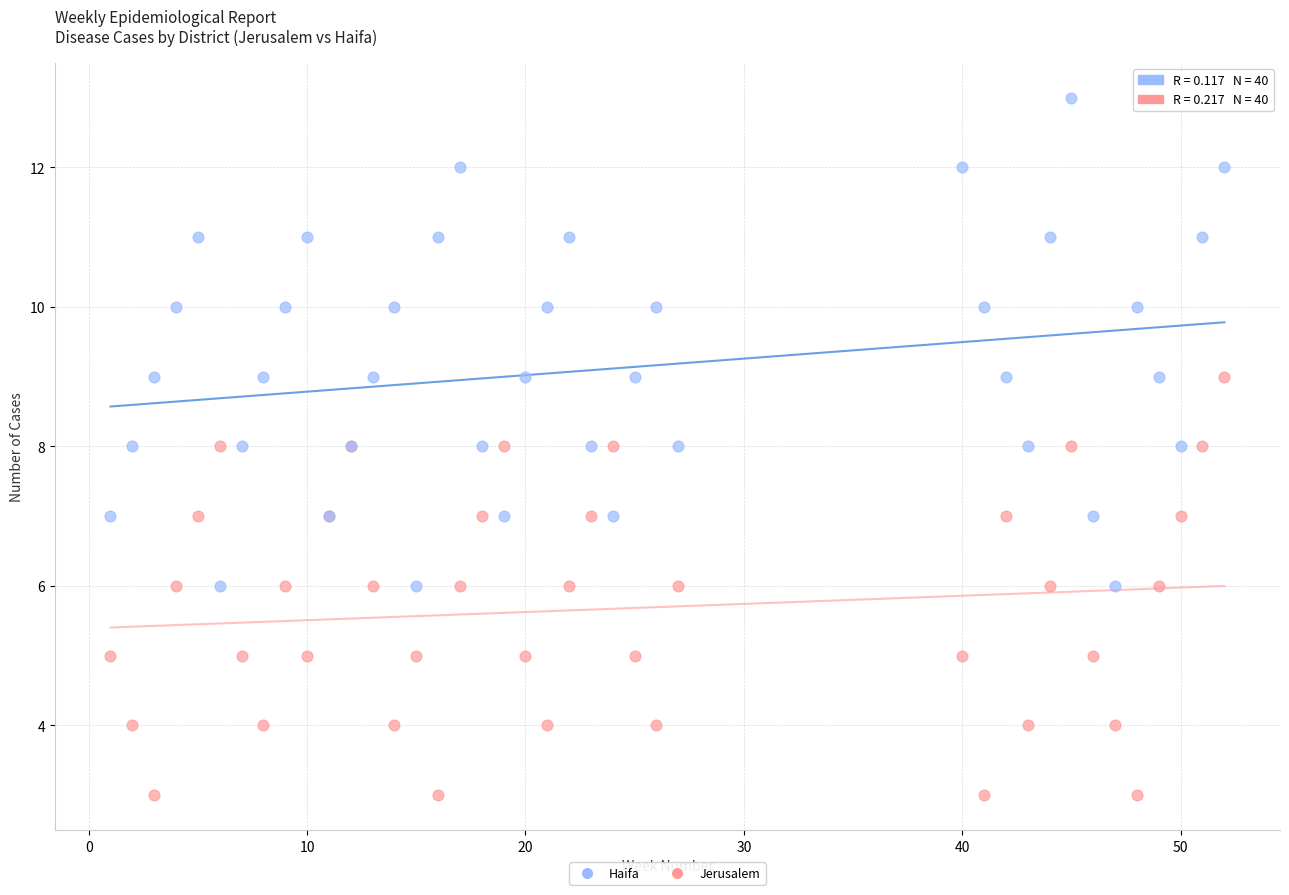

Which series reaches the minimum Y coordinate?

Jerusalem